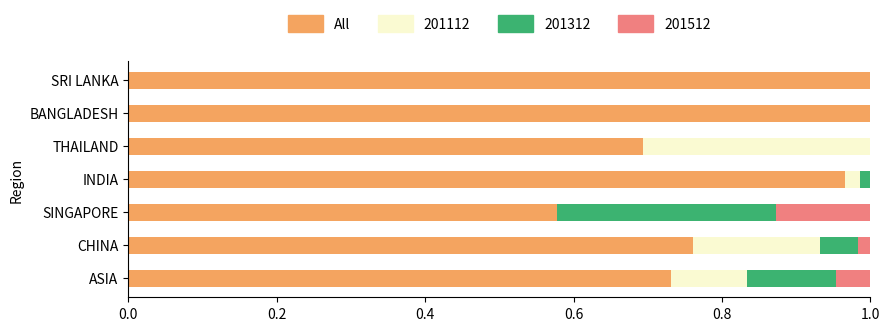

The All series shows 1.1 at ASIA. True or false?

False